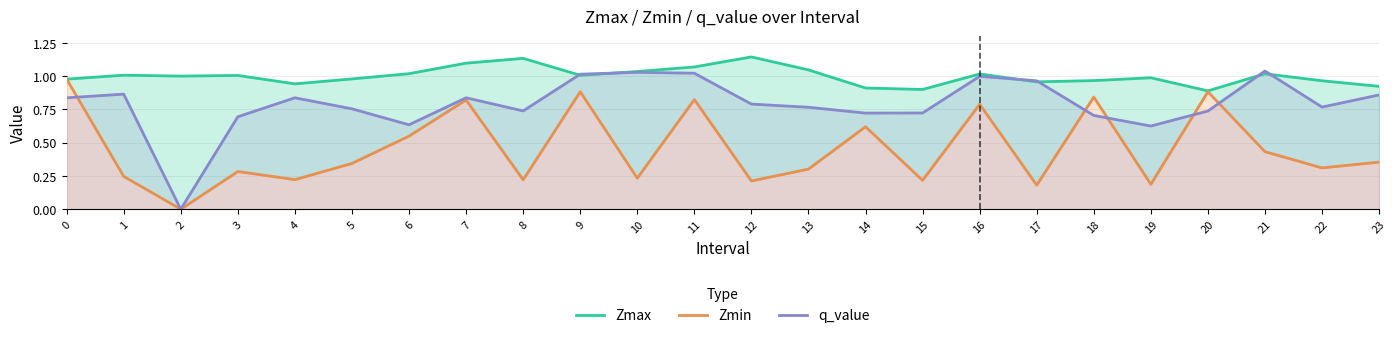

How many interior local valleys does the Zmin series have?

9